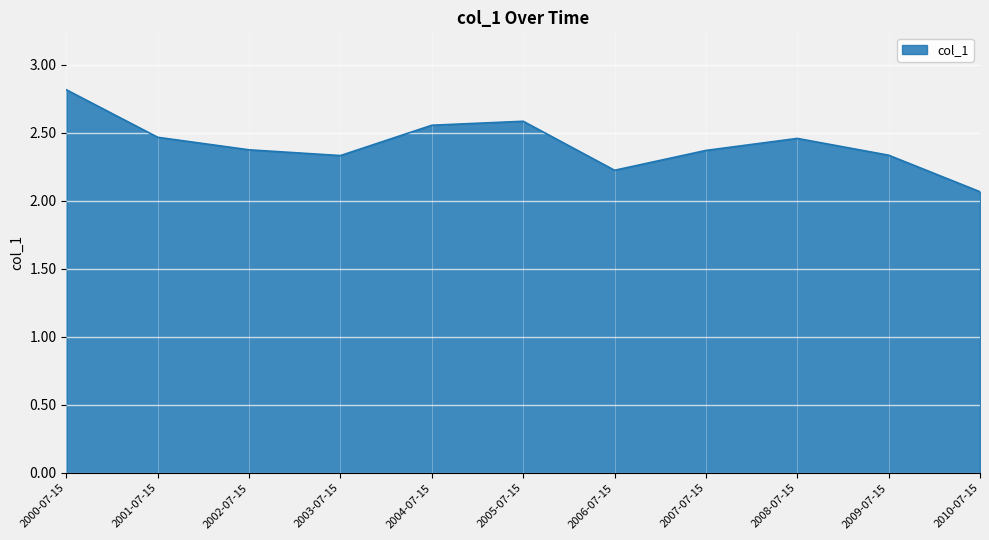

What is the greatest value displayed?

2.8